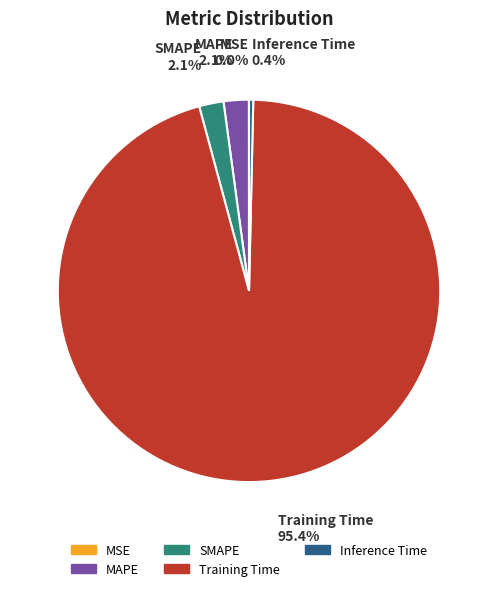

What is the largest slice in the pie chart?

Training Time